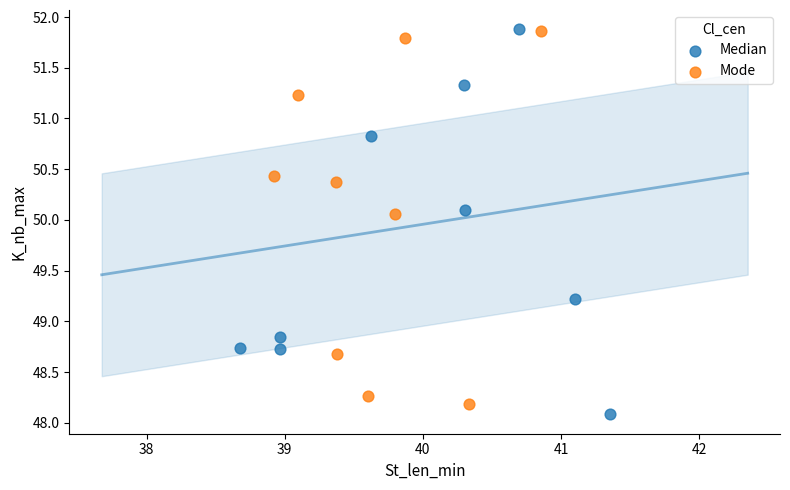

What are all the series names shown in the legend?

Median, Mode